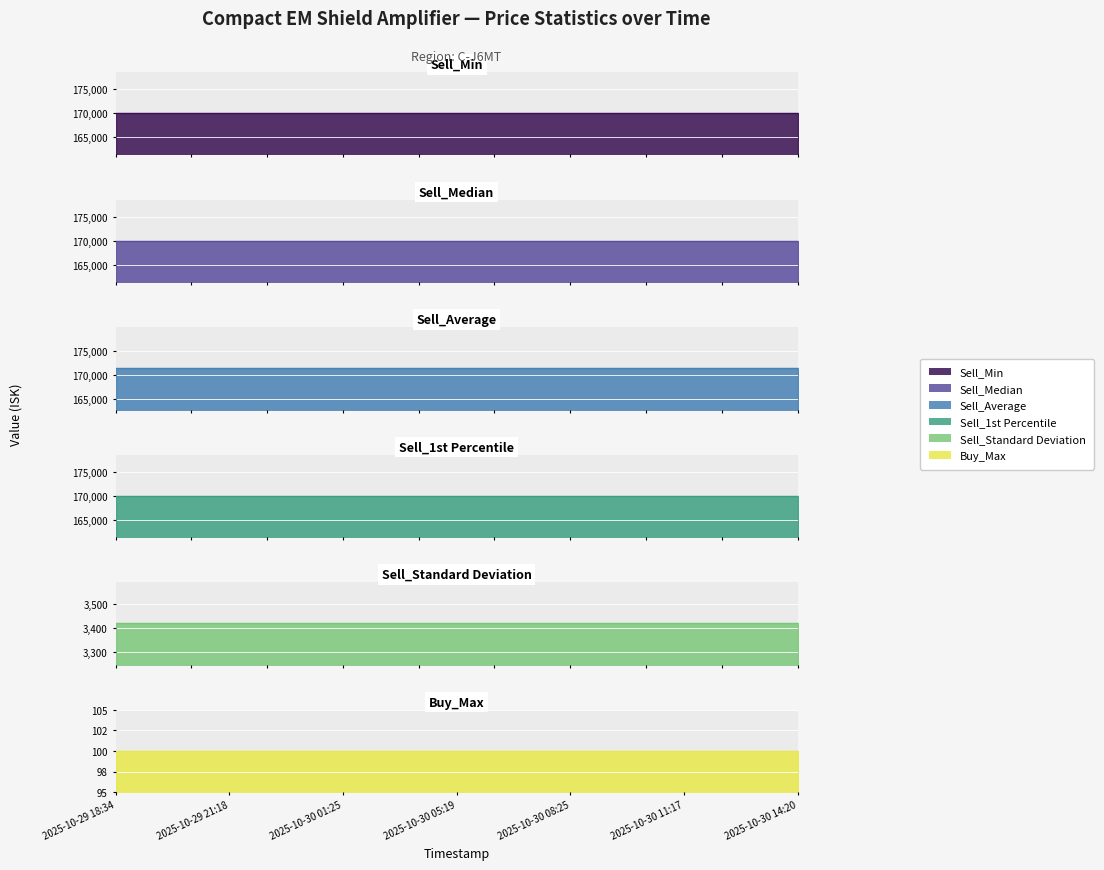

Reading left to right, extract all data points from this chart.

Sell_Min: 170000.0	170000.0	170000.0	170000.0	170000.0	170000.0	170000.0	170000.0	170000.0	170000.0	170000.0	170000.0	170000.0	170000.0	170000.0	170000.0	170000.0	170000.0	170000.0
Sell_Median: 170000.0	170000.0	170000.0	170000.0	170000.0	170000.0	170000.0	170000.0	170000.0	170000.0	170000.0	170000.0	170000.0	170000.0	170000.0	170000.0	170000.0	170000.0	170000.0
Sell_Average: 171417.8	171417.8	171417.8	171417.8	171417.8	171417.8	171417.8	171417.8	171417.8	171417.8	171417.8	171417.8	171417.8	171417.8	171417.8	171417.8	171417.8	171417.8	171417.8
Sell_1st Percentile: 170000.0	170000.0	170000.0	170000.0	170000.0	170000.0	170000.0	170000.0	170000.0	170000.0	170000.0	170000.0	170000.0	170000.0	170000.0	170000.0	170000.0	170000.0	170000.0
Sell_Standard Deviation: 3420.5	3420.5	3420.5	3420.5	3420.5	3420.5	3420.5	3420.5	3420.5	3420.5	3420.5	3420.5	3420.5	3420.5	3420.5	3420.5	3420.5	3420.5	3420.5
Buy_Max: 100.0	100.0	100.0	100.0	100.0	100.0	100.0	100.0	100.0	100.0	100.0	100.0	100.0	100.0	100.0	100.0	100.0	100.0	100.0